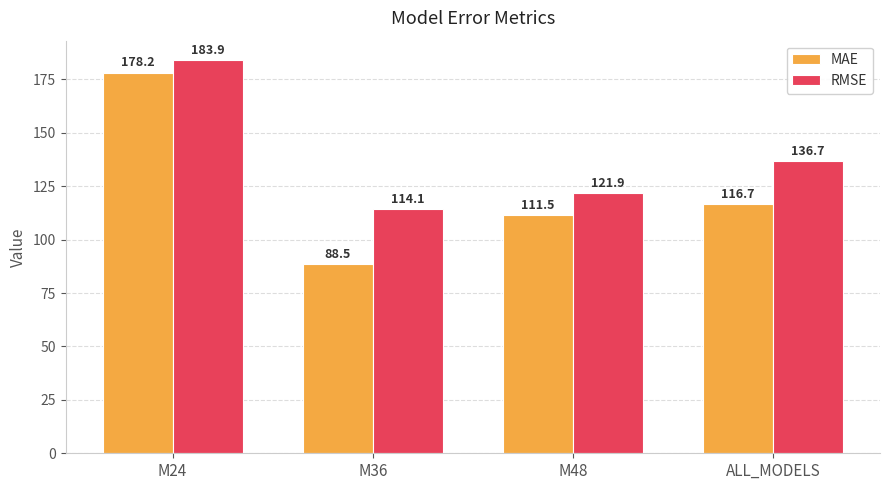

How many values in the MAE series are below 116?

2